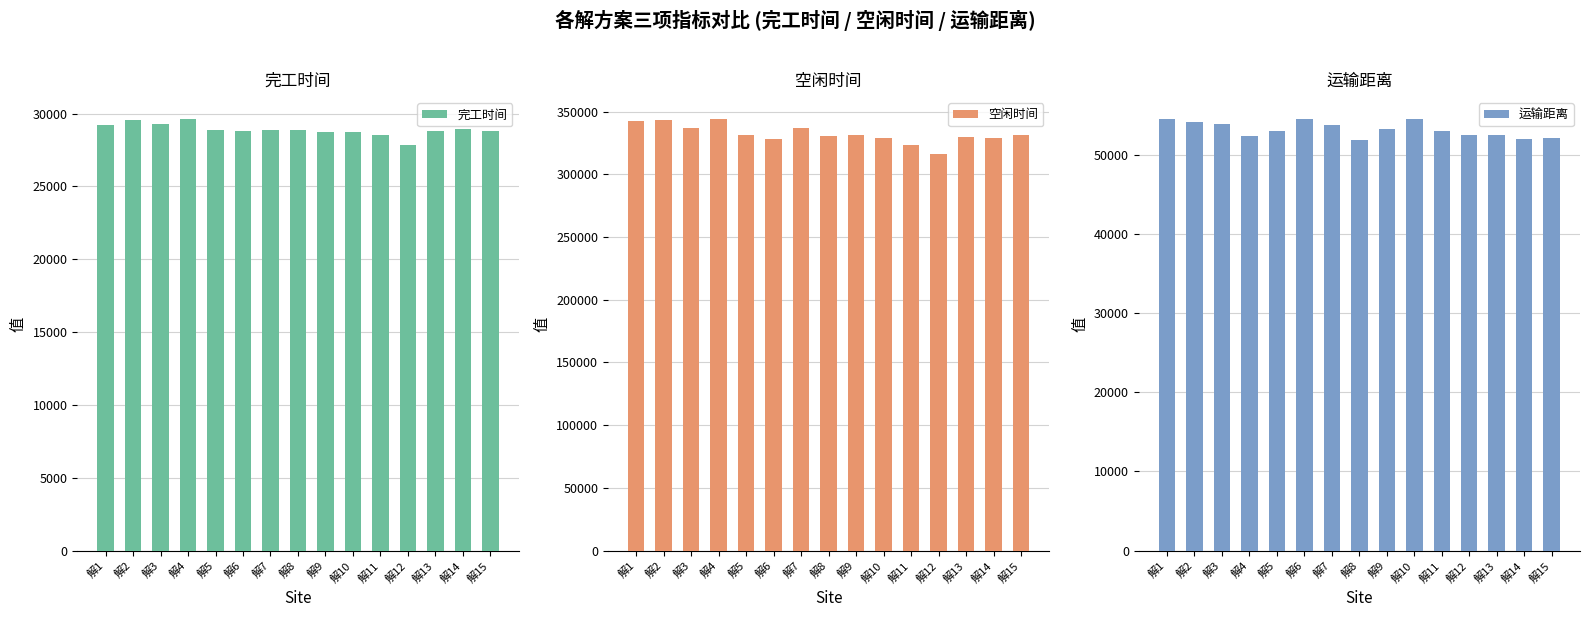

Which series changed the most between 解3 and 解7?

完工时间